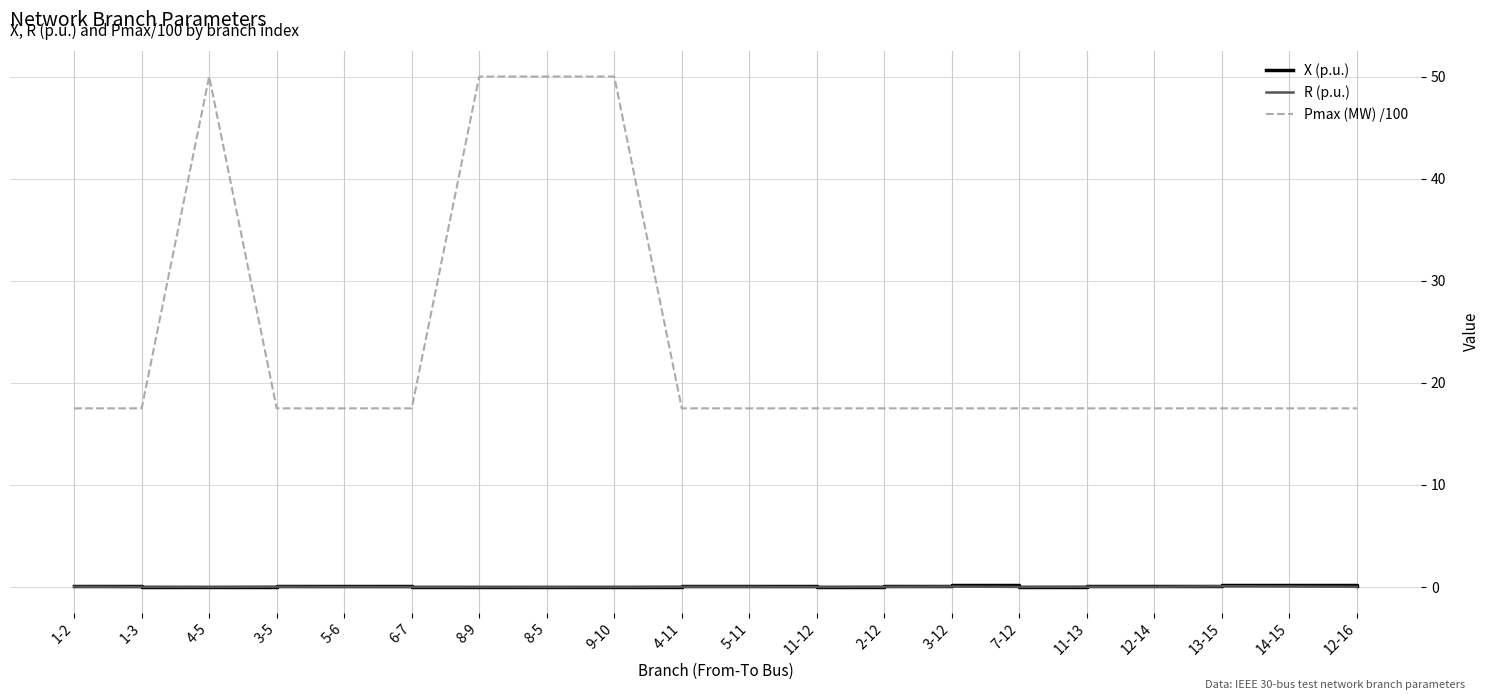

True or false: Pmax (MW) /100 has a value of 3.7 at 11-13.

False